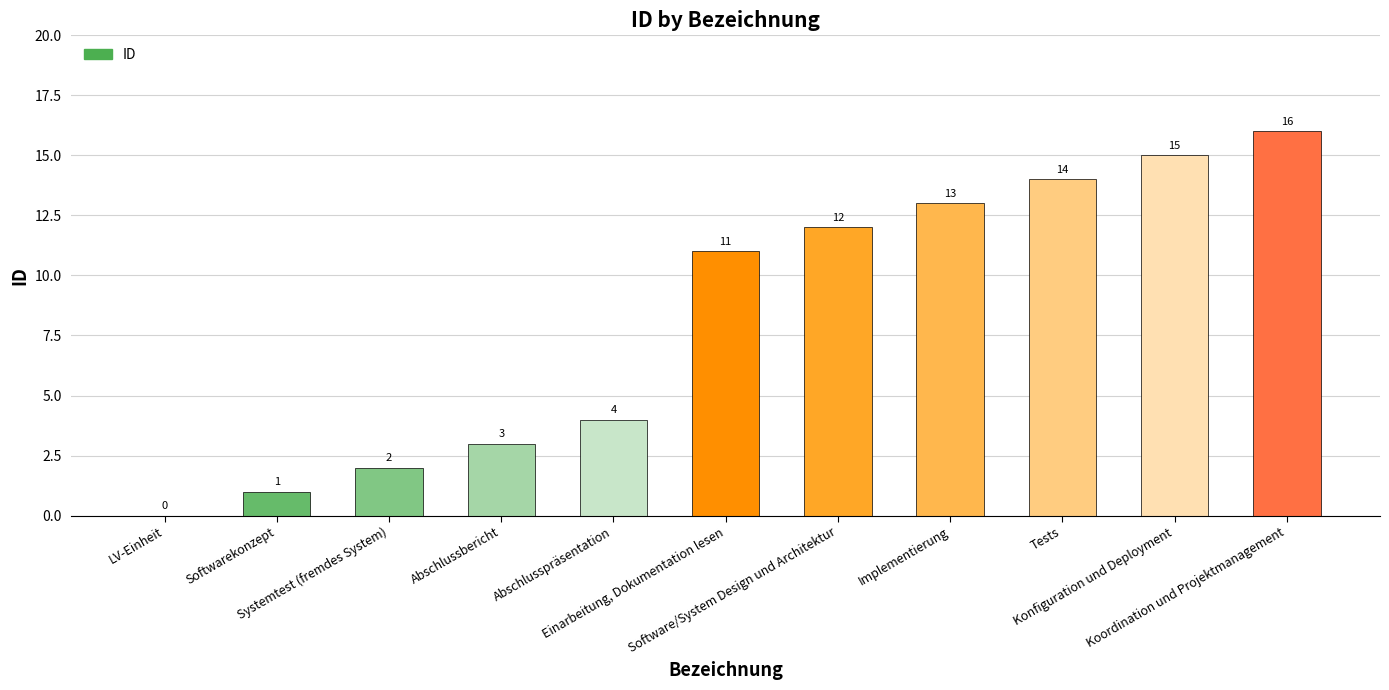

How many positive values are there?

10